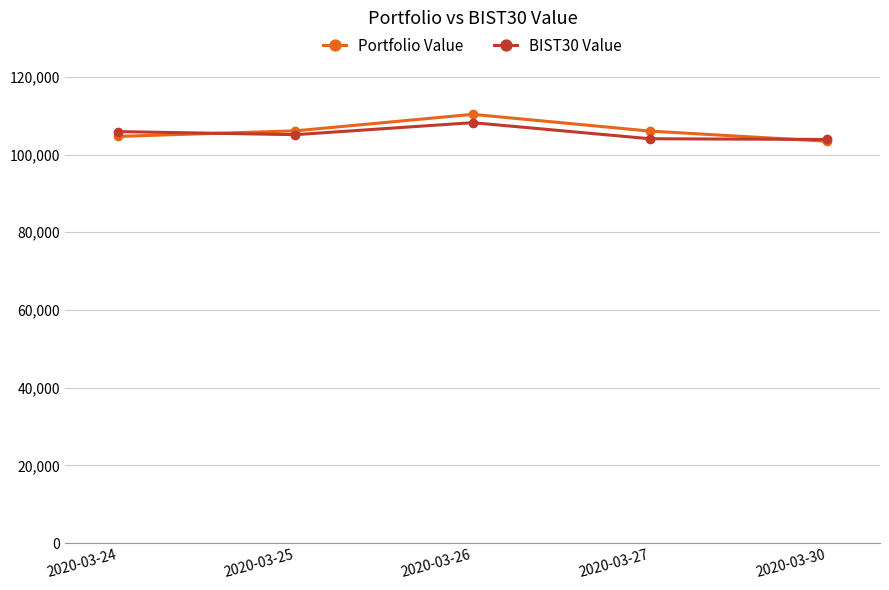

What is the difference between the maximum and minimum values in the Portfolio Value series?

6927.1